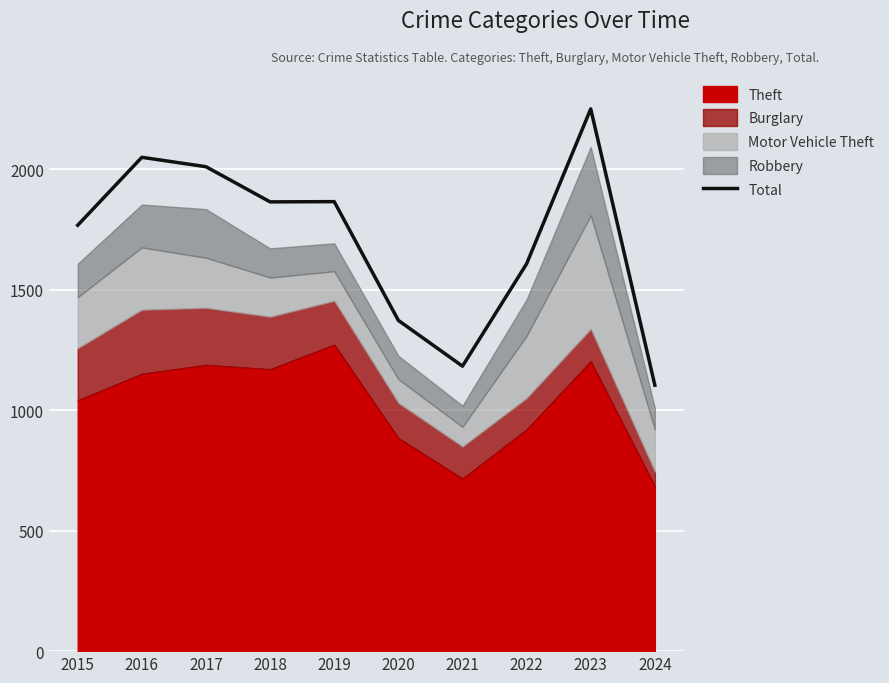

Reading left to right, what are all the values shown in this chart?

2015=1768	2016=2050	2017=2011	2018=1865	2019=1866	2020=1373	2021=1183	2022=1608	2023=2251	2024=1104